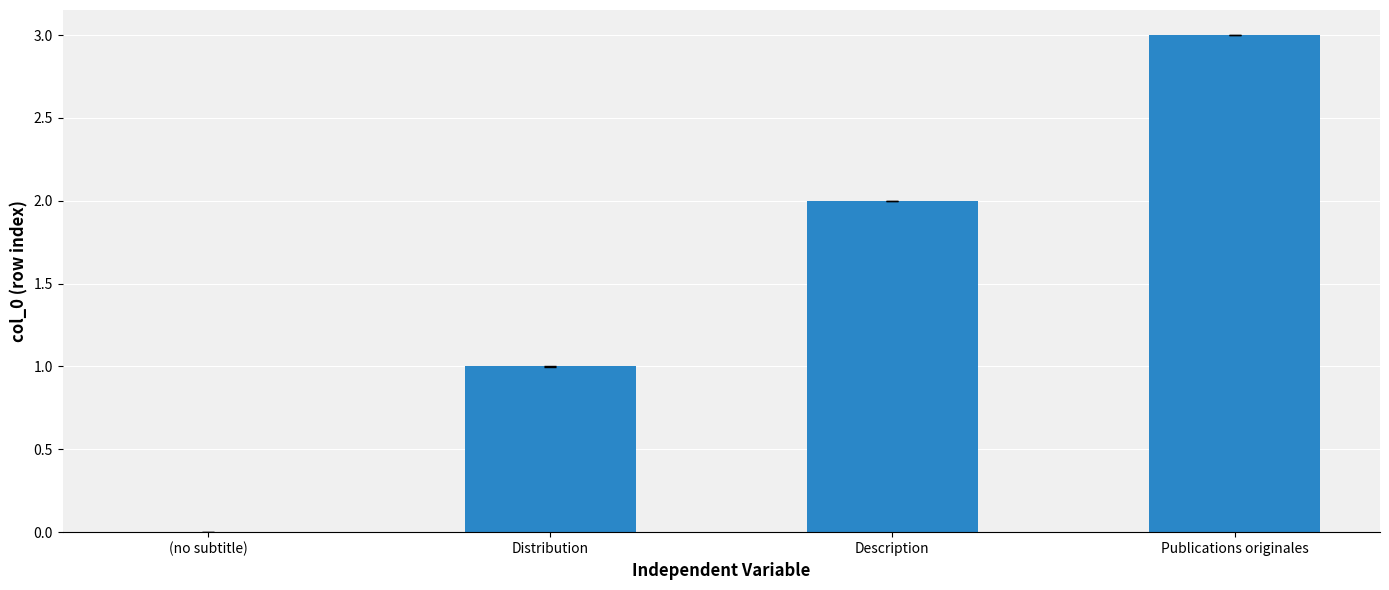

True or false: the data shows 5 at Publications originales.

False